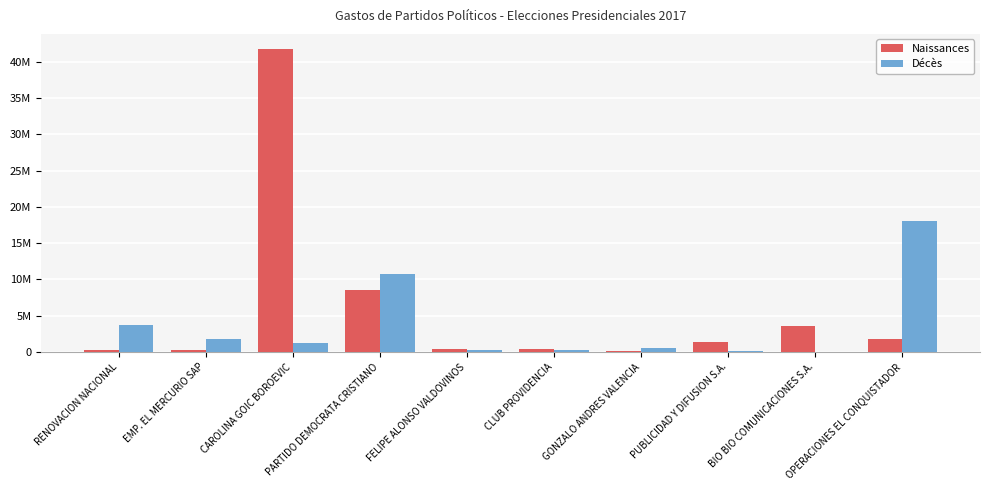

Does the chart contain stacked bars?

No